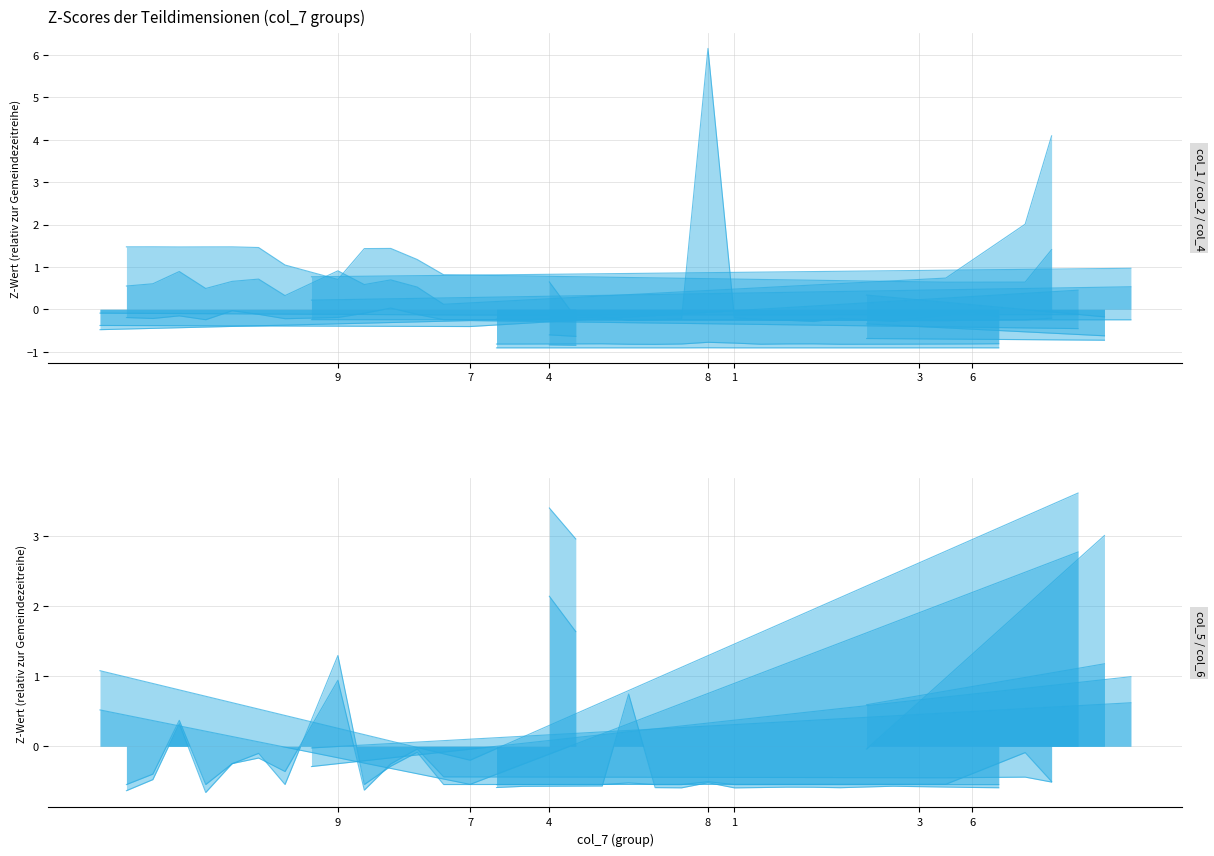

Does the chart have visible grid lines?

Yes